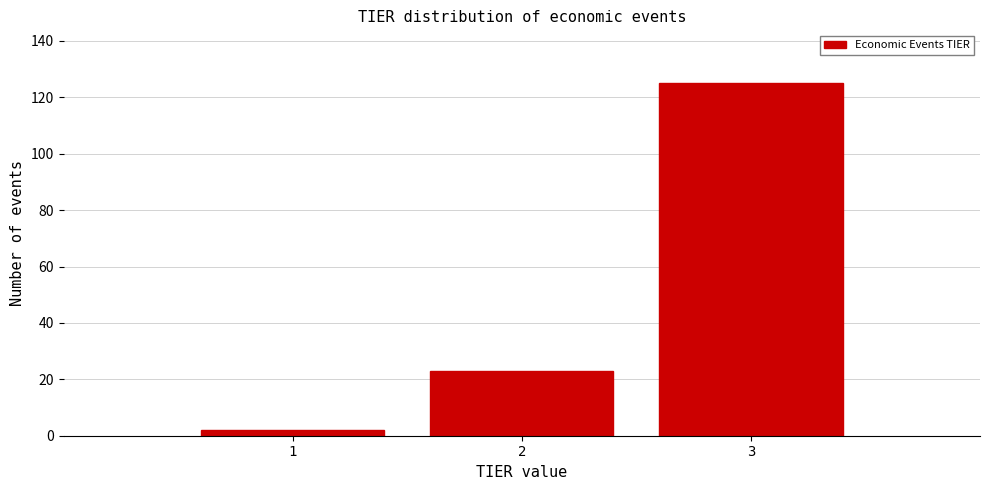

Reading left to right, transcribe this chart: for each bar, give the range it covers on the x-axis and its height. The values are not printed on the chart, so give them approximately, as read against the axis.

0.5 to 1.5: 2
1.5 to 2.5: 24
2.5 to 3.5: 126